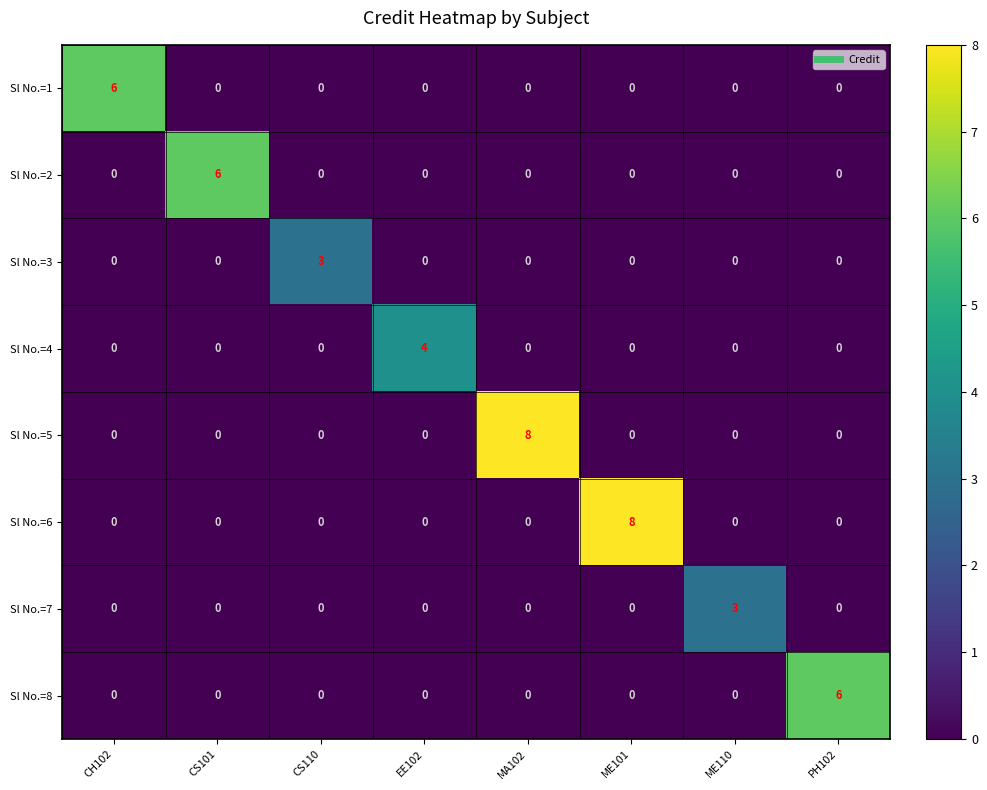

Which series changed the most between ME101 and PH102?

Sl No.=6